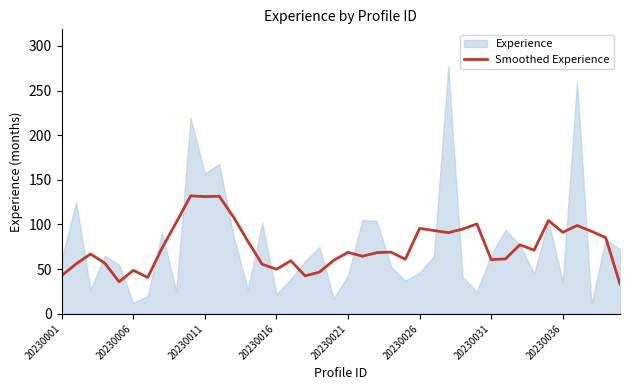

What is the minimum value for Smoothed Experience?

33.2